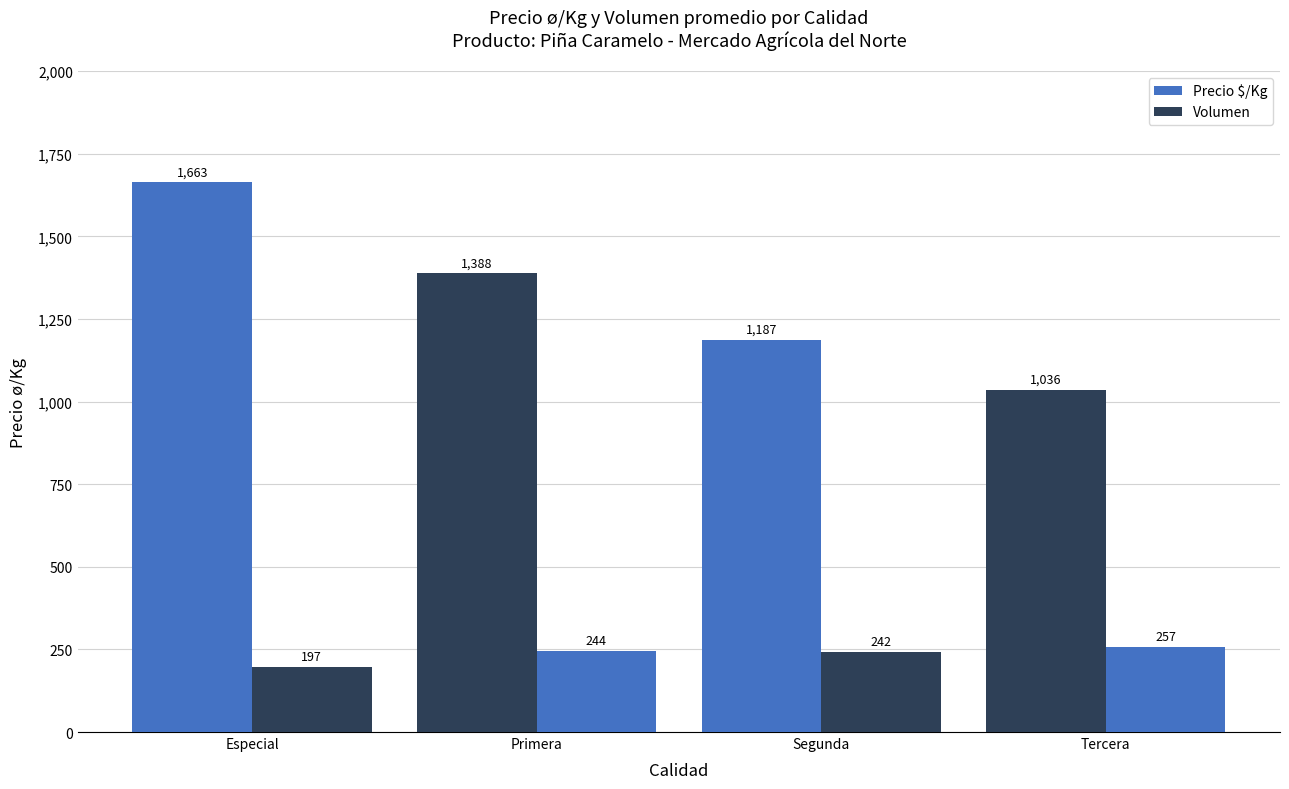

What is the value of the Volumen bar at the 1st from the left?

197